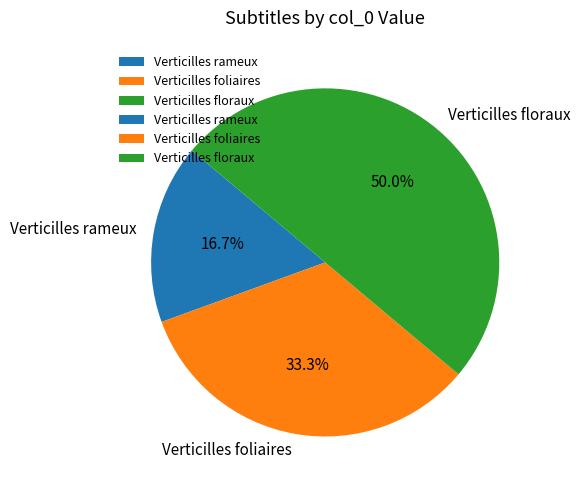

The Verticilles rameux slice represents 17% of the pie. True or false?

True